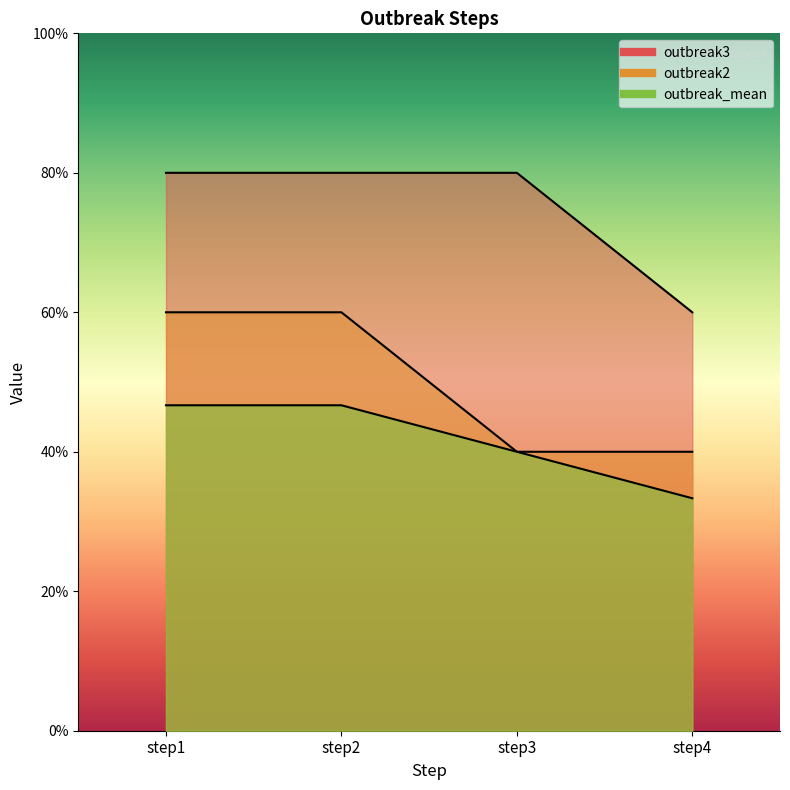

How many categories are shown in the chart?

4